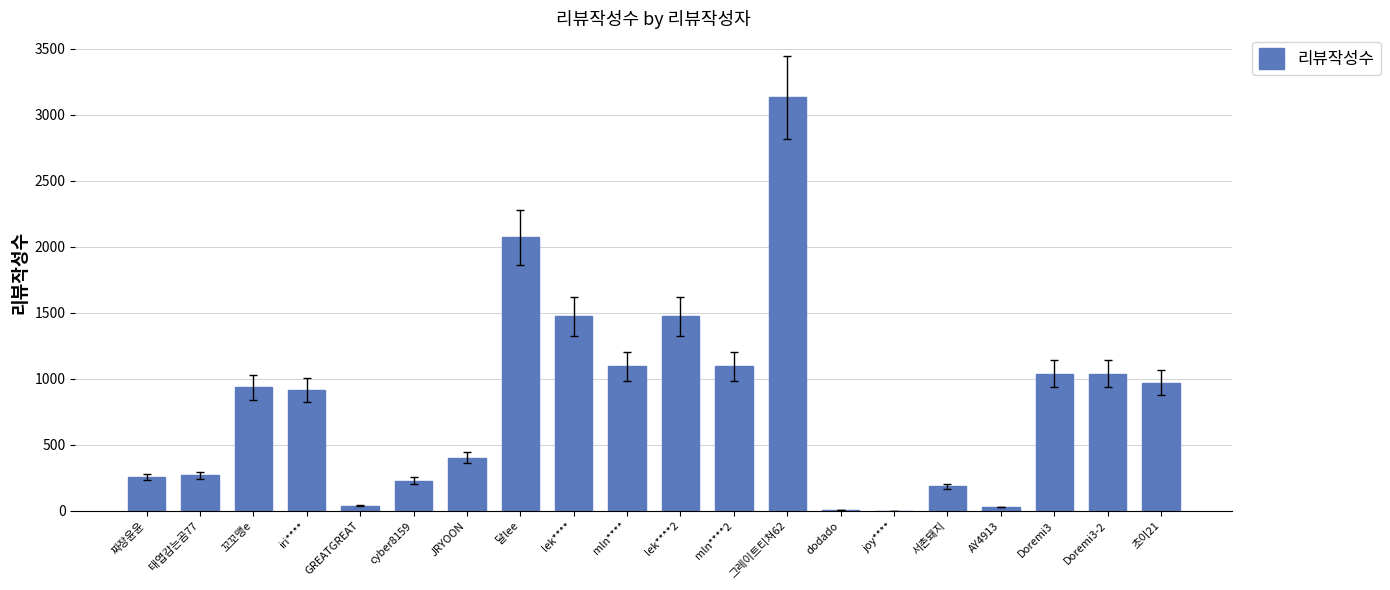

What is the greatest value displayed?

3131